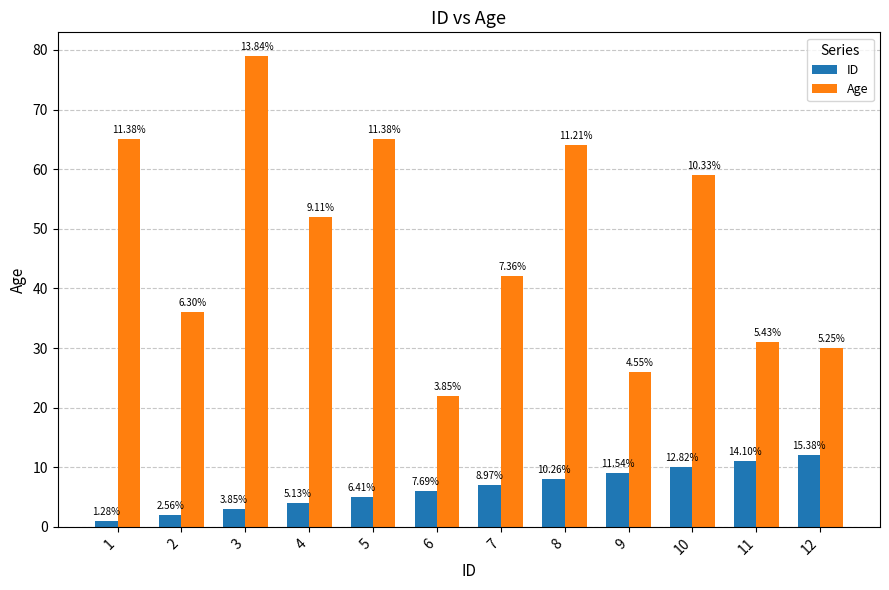

What is the difference between the highest and lowest values at 1?

64